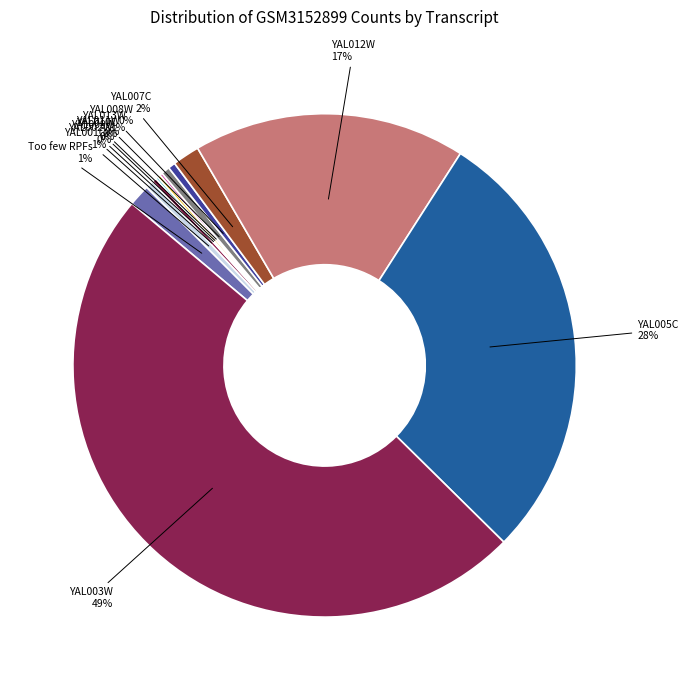

Which category has the biggest portion of the pie?

YAL003W